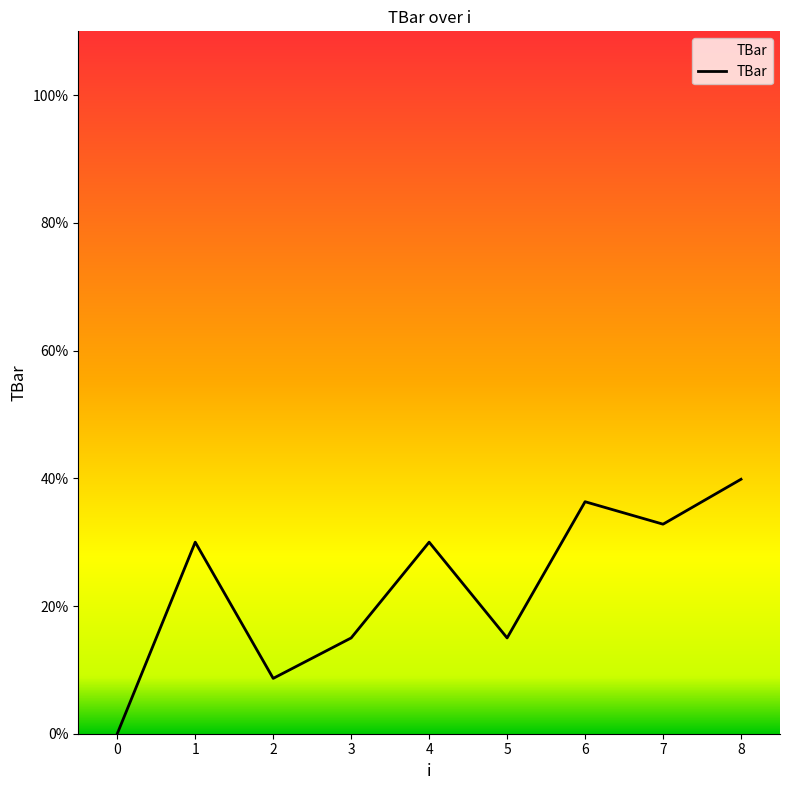

At which category does the chart reach its peak across all series?

8